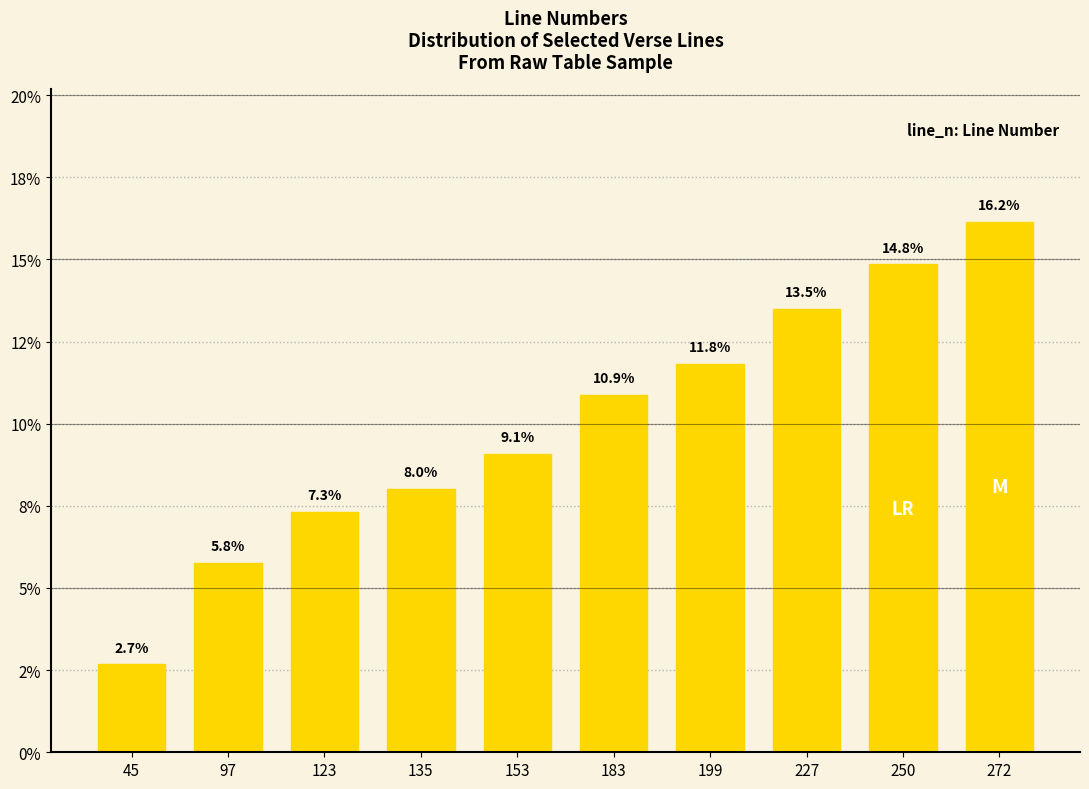

The value at 97 is 5.8. True or false?

True